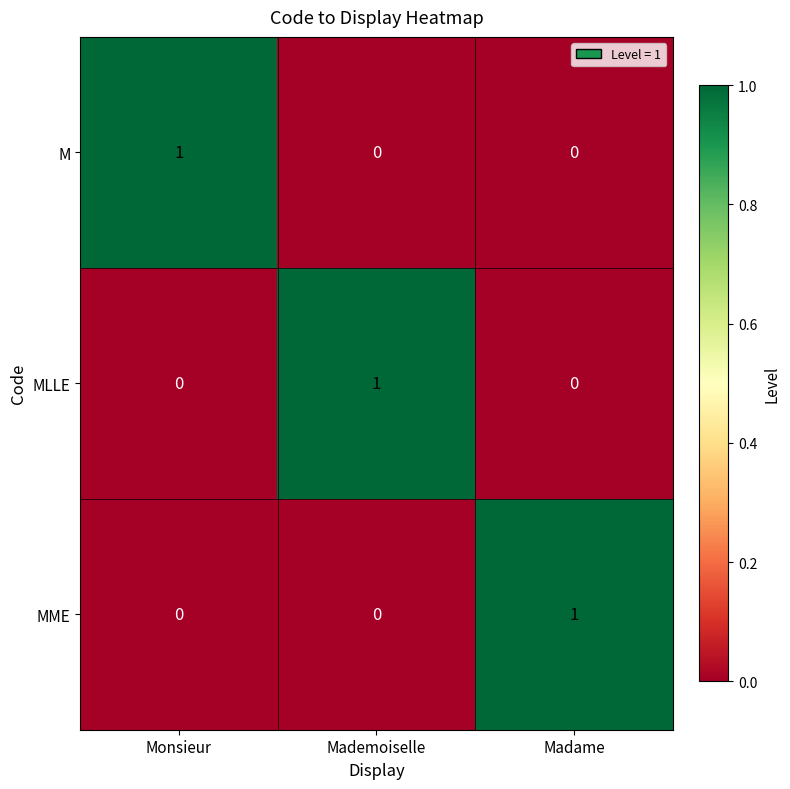

At how many categories does at least one series exceed 0?

3